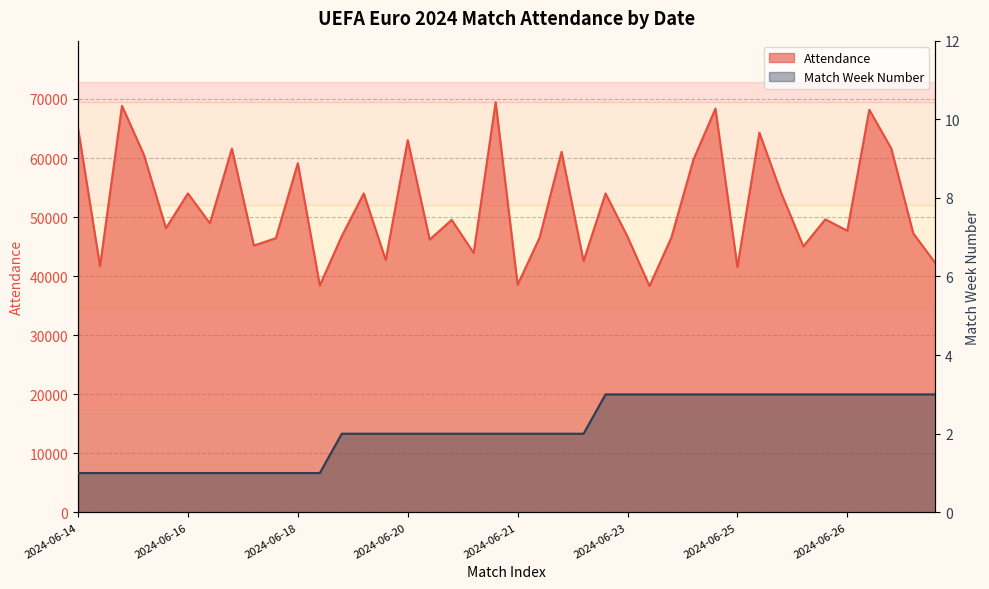

What are all the series names shown in the legend?

Attendance, Match_Week_Number